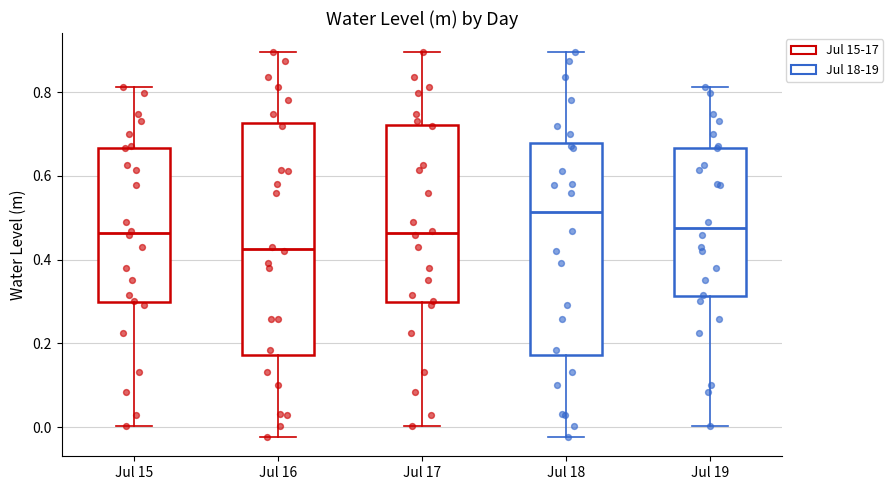

Reading left to right, transcribe this box plot: for each box, give where its median line is, the range the box spans, and where its two whiskers end, as read against the y-axis. The values are not printed on the chart, so give them approximately, as read against the axis.

Jul 15: median 0.46, box 0.30 to 0.66, whiskers 0.00 to 0.82
Jul 16: median 0.42, box 0.18 to 0.72, whiskers -0.02 to 0.90
Jul 17: median 0.46, box 0.30 to 0.72, whiskers 0.00 to 0.90
Jul 18: median 0.52, box 0.18 to 0.68, whiskers -0.02 to 0.90
Jul 19: median 0.48, box 0.32 to 0.66, whiskers 0.00 to 0.82